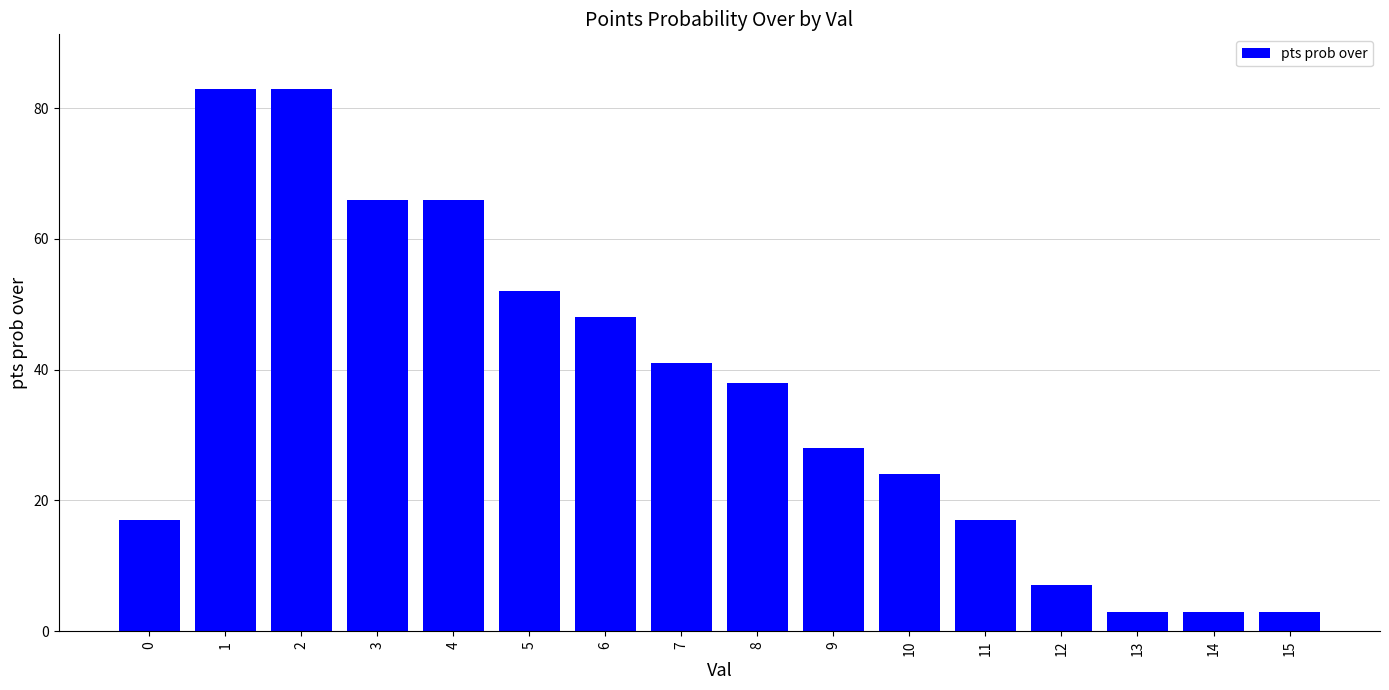

True or false: the data shows 83 at 6.

False